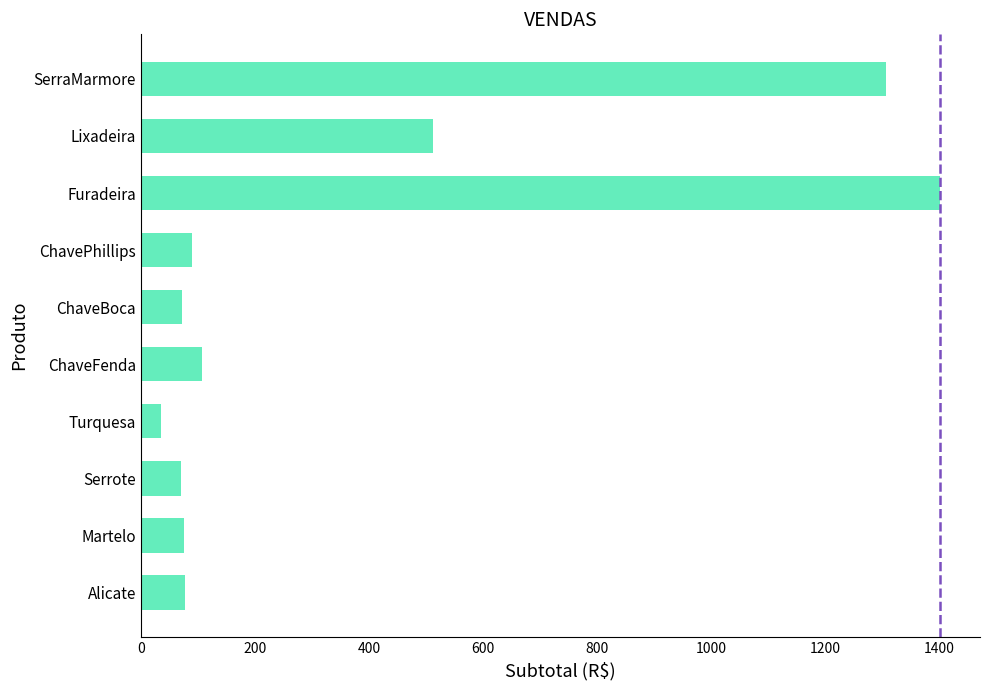

Between ChaveFenda and Furadeira, which is larger?

Furadeira